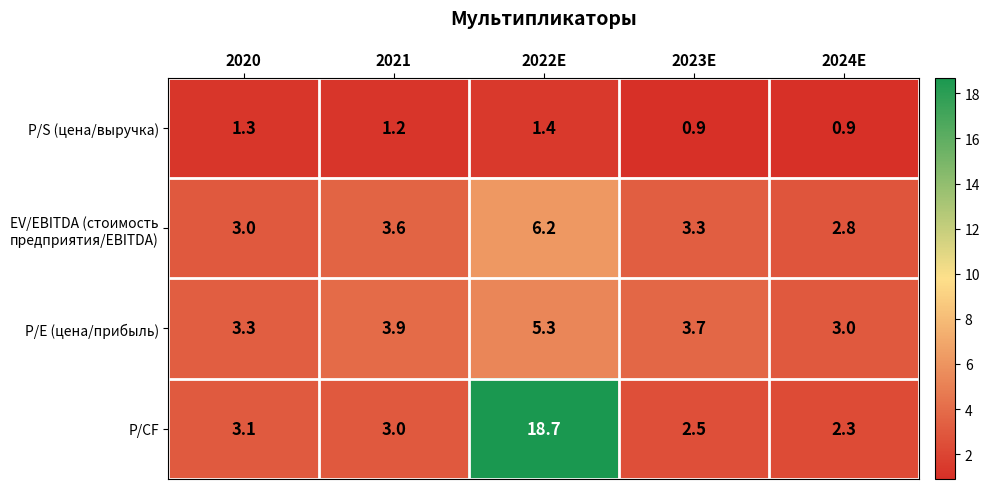

What value does the P/CF series have at 2021?

3.0